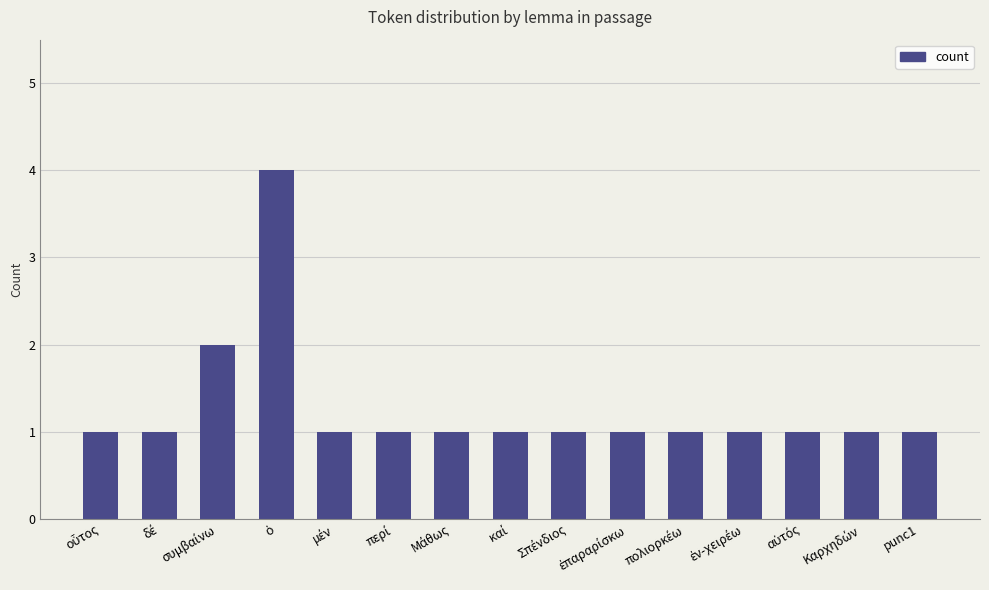

What is the value of the 8th bar from the left?

1